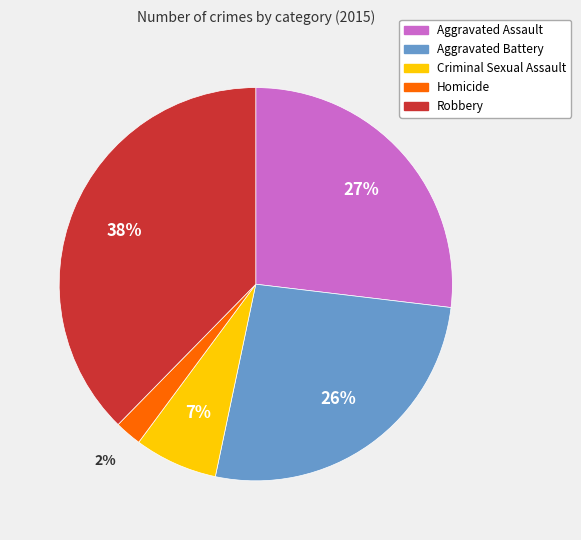

The Aggravated Assault slice represents 27% of the pie. True or false?

True